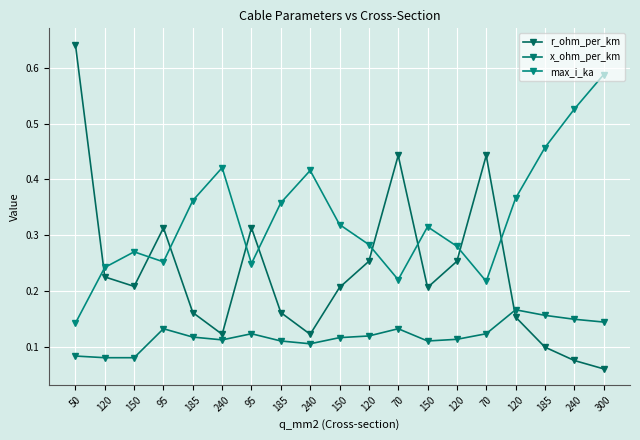

Does the chart have visible grid lines?

Yes